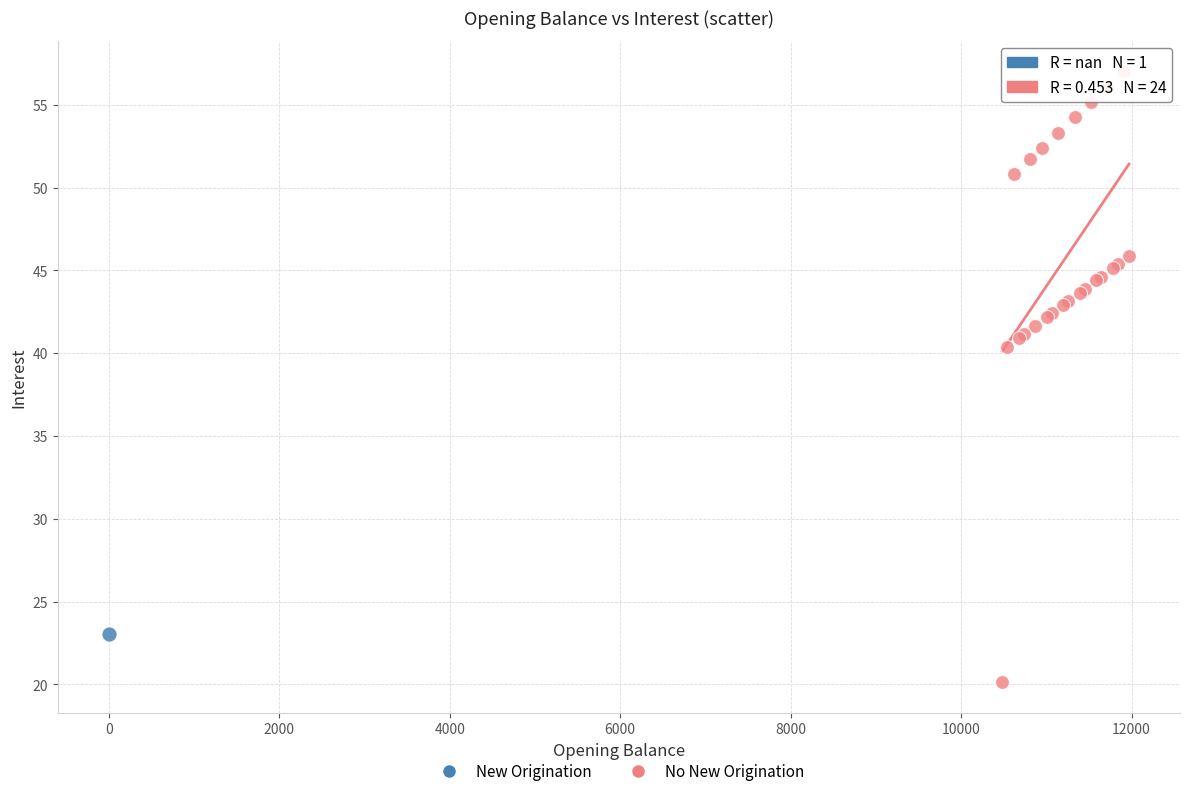

What are all the series names shown in the legend?

New Origination, No New Origination